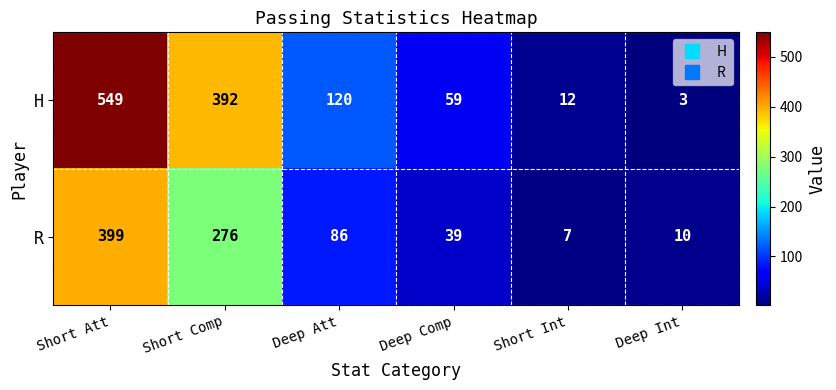

Rank the series by their maximum value, from lowest to highest.

R, H